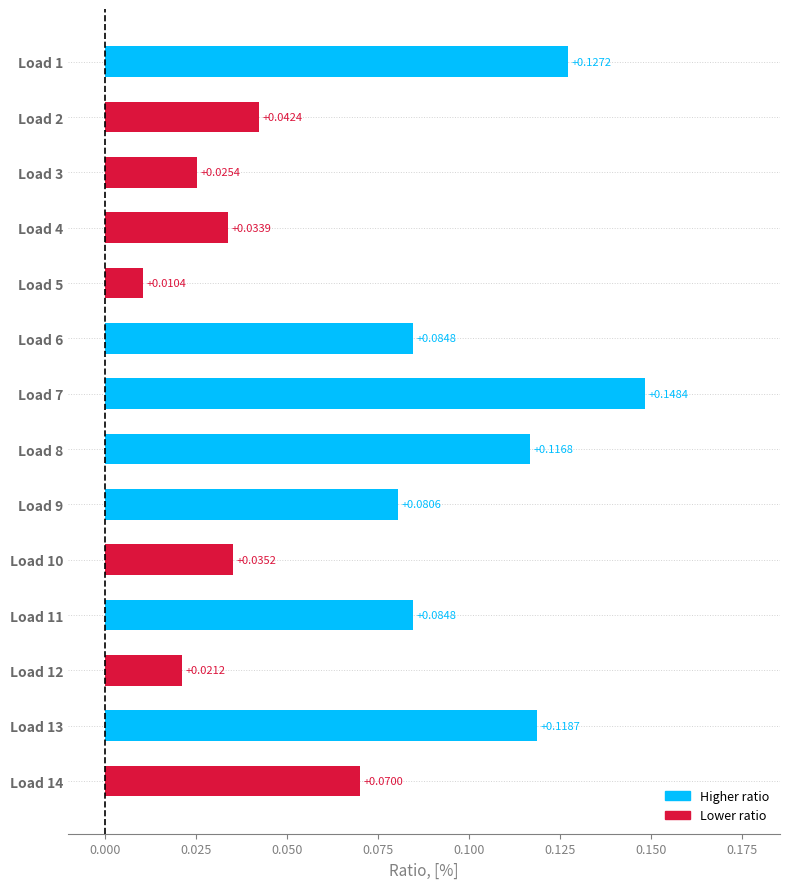

What is the change in value from Load 5 to Load 11?

+0.1